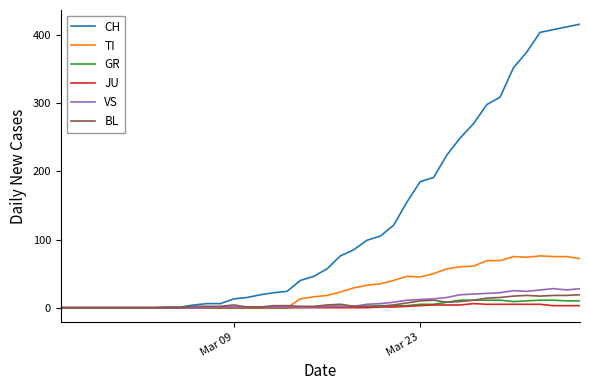

Which series has the widest spread of values?

CH